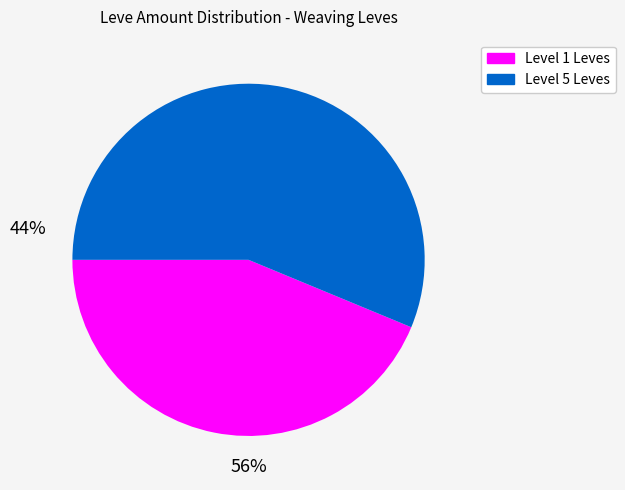

Is there any slice that represents more than half of the pie?

Yes